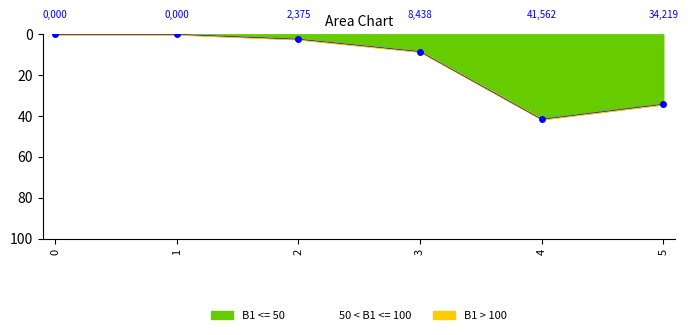

True or false: 3 and 2 intersect in this chart.

False